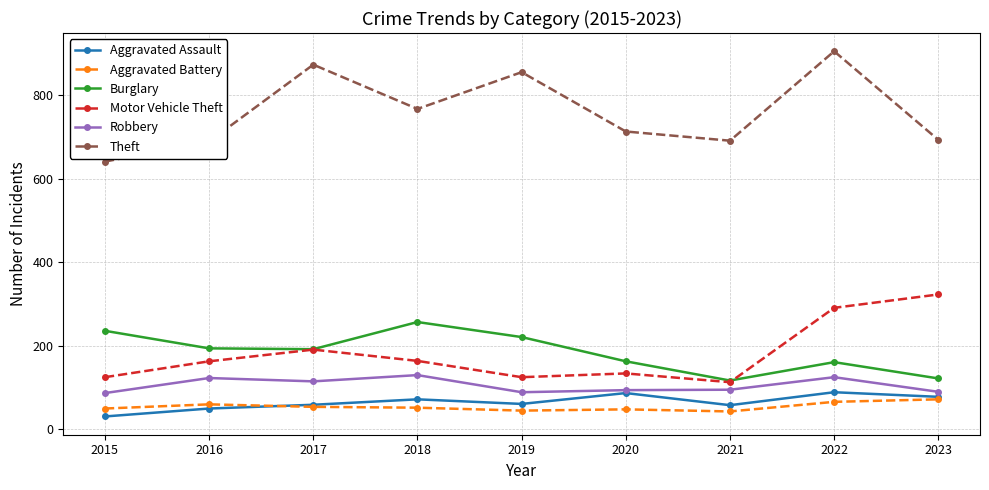

At which category is the sum across all series the highest?

2022